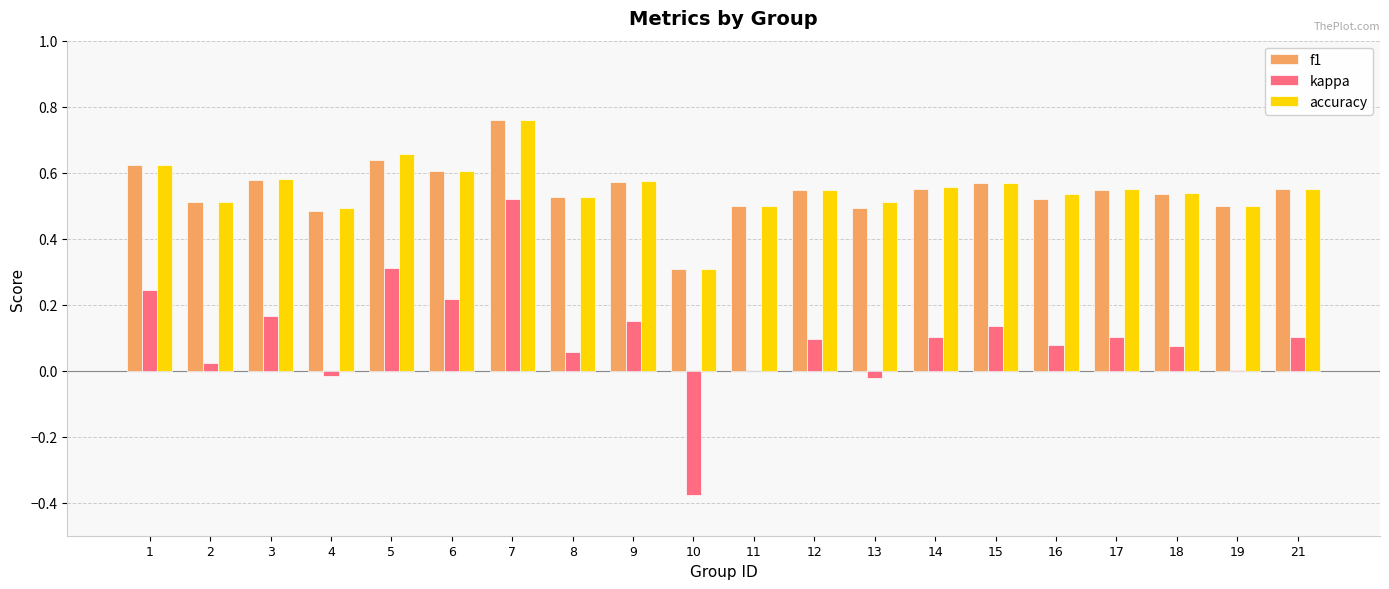

The accuracy series shows 0.6 at 21. True or false?

True